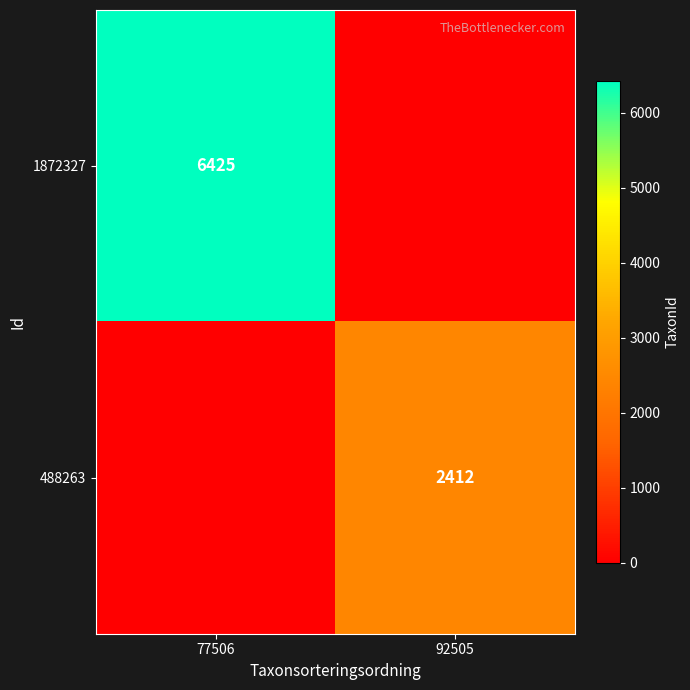

The 488263 series shows 4029 at 92505. True or false?

False